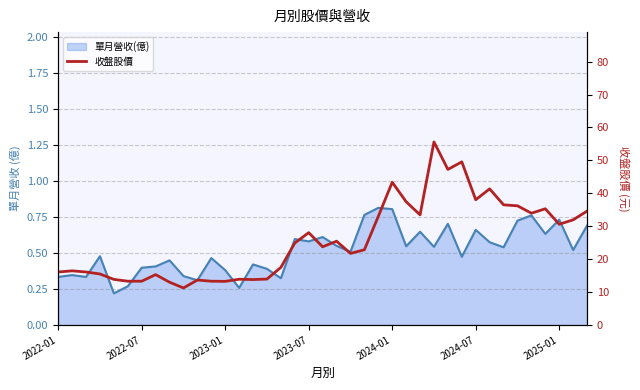

What position from the left is 31?

32